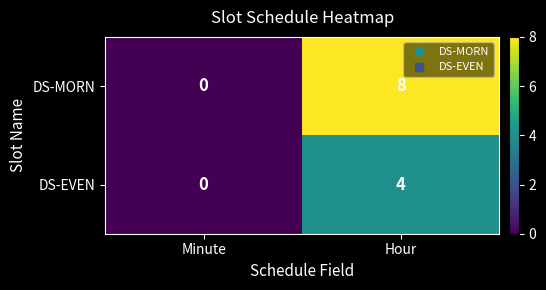

Which category has the lowest value across all series?

Minute